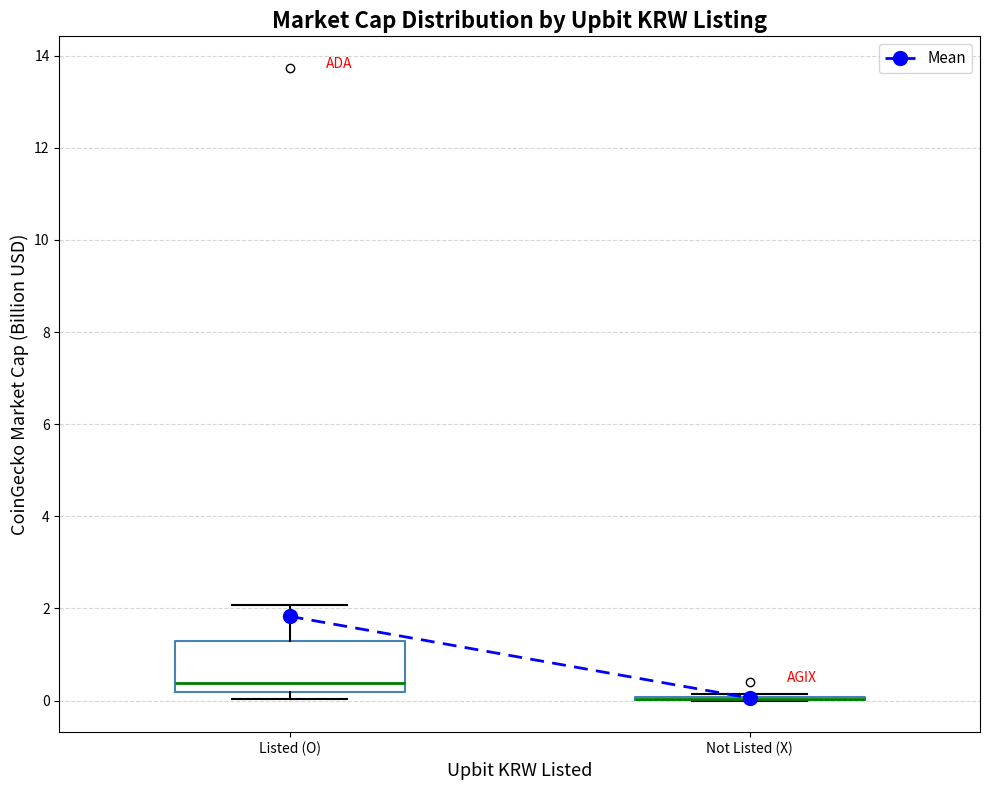

Reading left to right, transcribe this box plot: for each box, give where its median line is, the range the box spans, and where its two whiskers end, as read against the y-axis. The values are not printed on the chart, so give them approximately, as read against the axis.

Listed (O): median 0.4, box 0.2 to 1.2, whiskers 0.0 to 2.0
Not Listed (X): box collapsed to a line at 0.0, whiskers 0.0 to 0.2